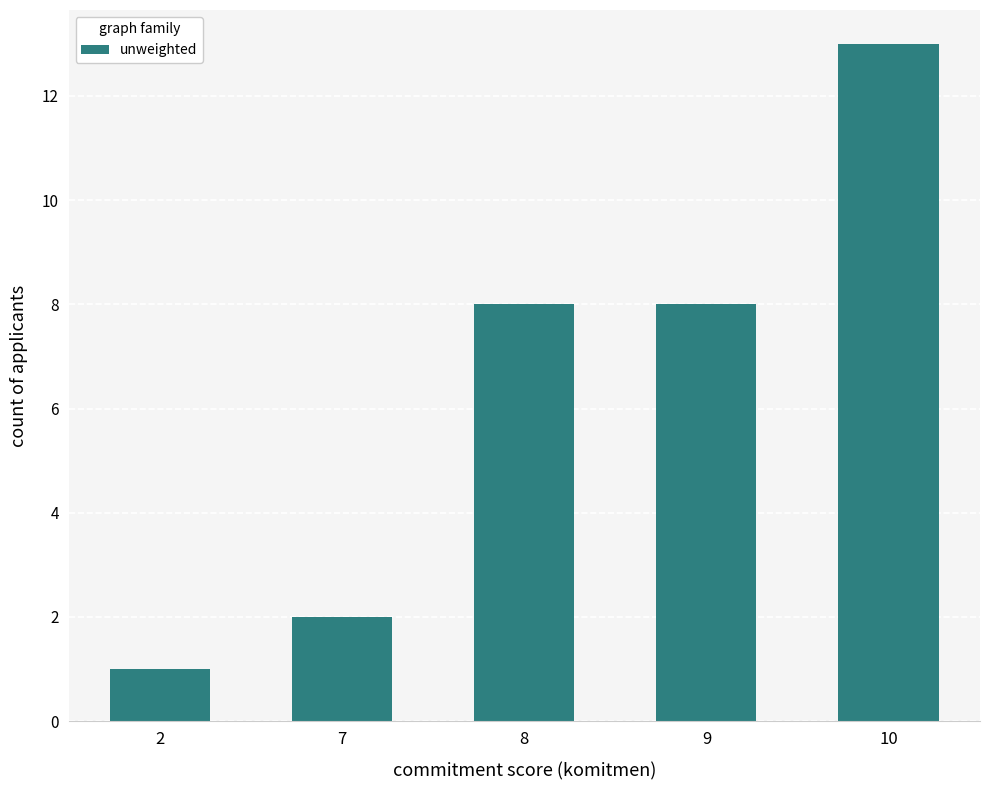

How many categories are shown in the chart?

5